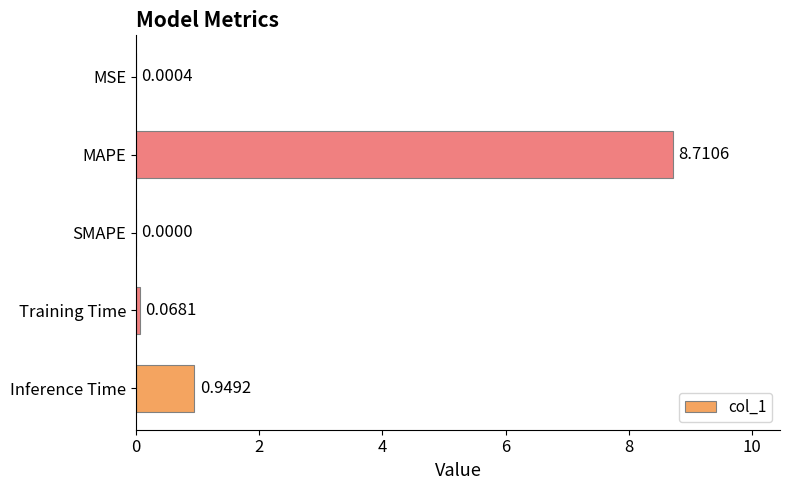

Which label corresponds to the largest value in the chart?

MAPE